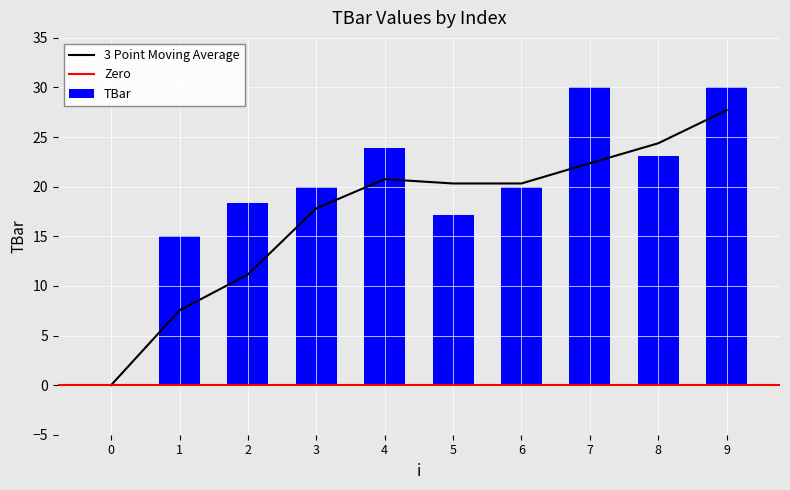

What is the change in value from 8 to 9?

+6.9